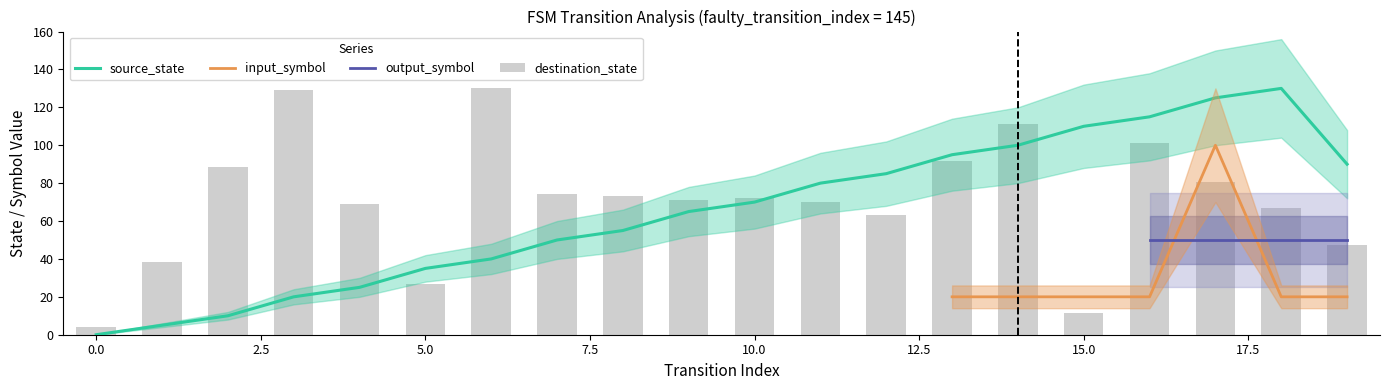

Which series has the largest range (max minus min)?

destination_state